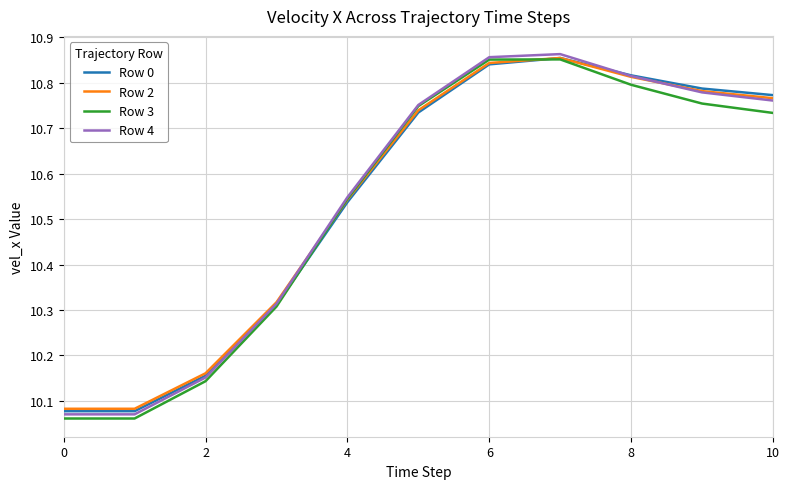

At which category is the sum across all series the highest?

7